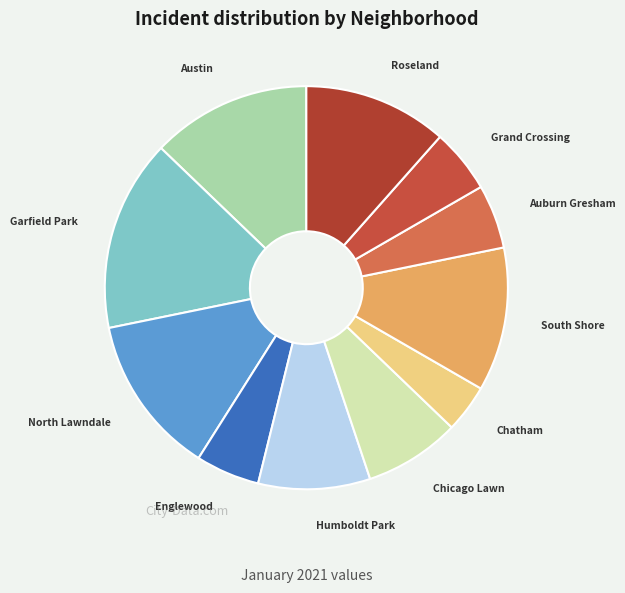

Approximately how many times larger is the value at Englewood compared to South Shore?

0.4